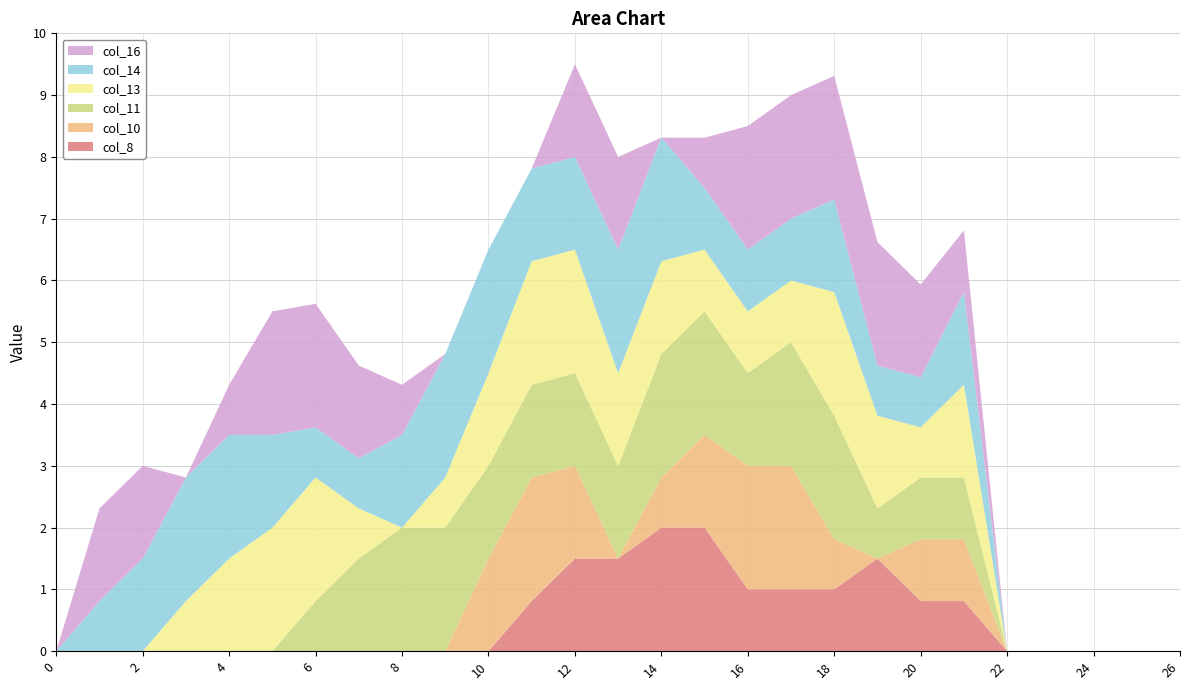

Reading left to right, extract all data points from this chart.

col_8: 0=0.0	1=0.0	2=0.0	3=0.0	4=0.0	5=0.0	6=0.0	7=0.0	8=0.0	9=0.0	10=0.0	11=0.8	12=1.5	13=1.5	14=2.0	15=2.0	16=1.0	17=1.0	18=1.0	19=1.5	20=0.8	21=0.8	22=0.0	23=0.0	24=0.0	25=0.0	26=0.0
col_10: 0=0.0	1=0.0	2=0.0	3=0.0	4=0.0	5=0.0	6=0.0	7=0.0	8=0.0	9=0.0	10=1.5	11=2.0	12=1.5	13=0.0	14=0.8	15=1.5	16=2.0	17=2.0	18=0.8	19=0.0	20=1.0	21=1.0	22=0.0	23=0.0	24=0.0	25=0.0	26=0.0
col_11: 0=0.0	1=0.0	2=0.0	3=0.0	4=0.0	5=0.0	6=0.8	7=1.5	8=2.0	9=2.0	10=1.5	11=1.5	12=1.5	13=1.5	14=2.0	15=2.0	16=1.5	17=2.0	18=2.0	19=0.8	20=1.0	21=1.0	22=0.0	23=0.0	24=0.0	25=0.0	26=0.0
col_13: 0=0.0	1=0.0	2=0.0	3=0.8	4=1.5	5=2.0	6=2.0	7=0.8	8=0.0	9=0.8	10=1.5	11=2.0	12=2.0	13=1.5	14=1.5	15=1.0	16=1.0	17=1.0	18=2.0	19=1.5	20=0.8	21=1.5	22=0.0	23=0.0	24=0.0	25=0.0	26=0.0
col_14: 0=0.0	1=0.8	2=1.5	3=2.0	4=2.0	5=1.5	6=0.8	7=0.8	8=1.5	9=2.0	10=2.0	11=1.5	12=1.5	13=2.0	14=2.0	15=1.0	16=1.0	17=1.0	18=1.5	19=0.8	20=0.8	21=1.5	22=0.0	23=0.0	24=0.0	25=0.0	26=0.0
col_16: 0=0.0	1=1.5	2=1.5	3=0.0	4=0.8	5=2.0	6=2.0	7=1.5	8=0.8	9=0.0	10=0.0	11=0.0	12=1.5	13=1.5	14=0.0	15=0.8	16=2.0	17=2.0	18=2.0	19=2.0	20=1.5	21=1.0	22=0.0	23=0.0	24=0.0	25=0.0	26=0.0